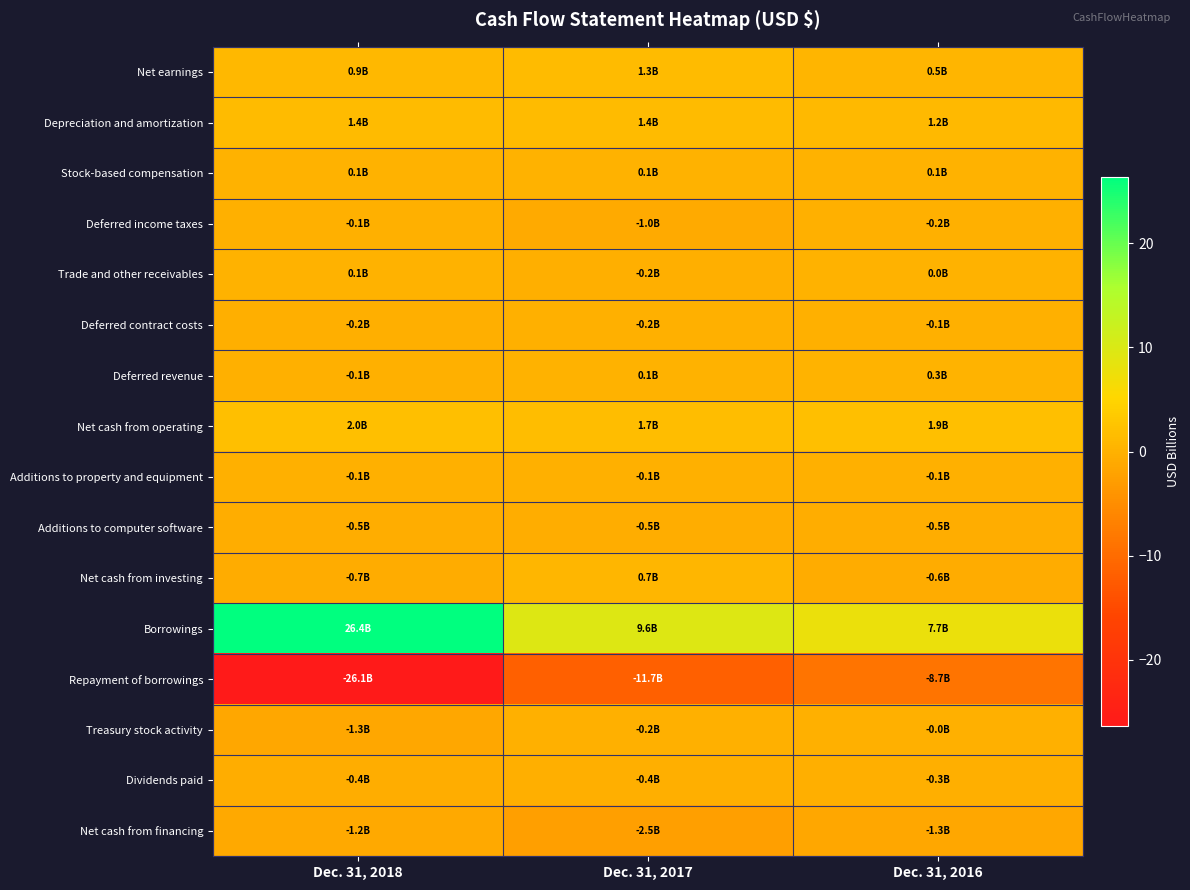

Between Dec. 31, 2018 and Dec. 31, 2017, which series saw the biggest shift?

Borrowings